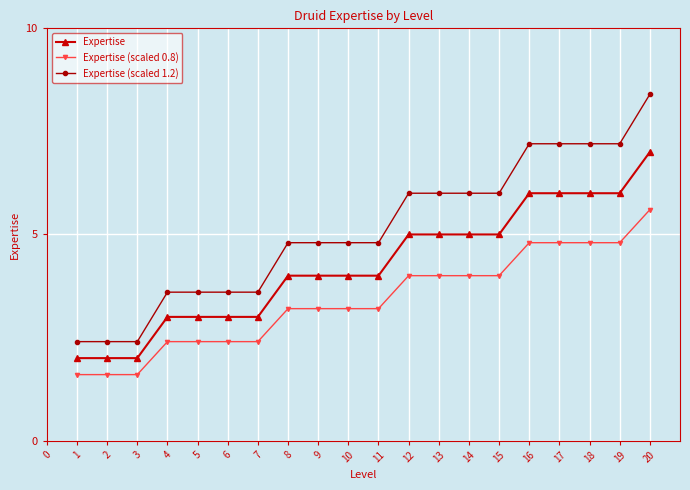

Is the value of Expertise (scaled 0.8) at 9 greater than the value of Expertise (scaled 1.2) at 16?

No